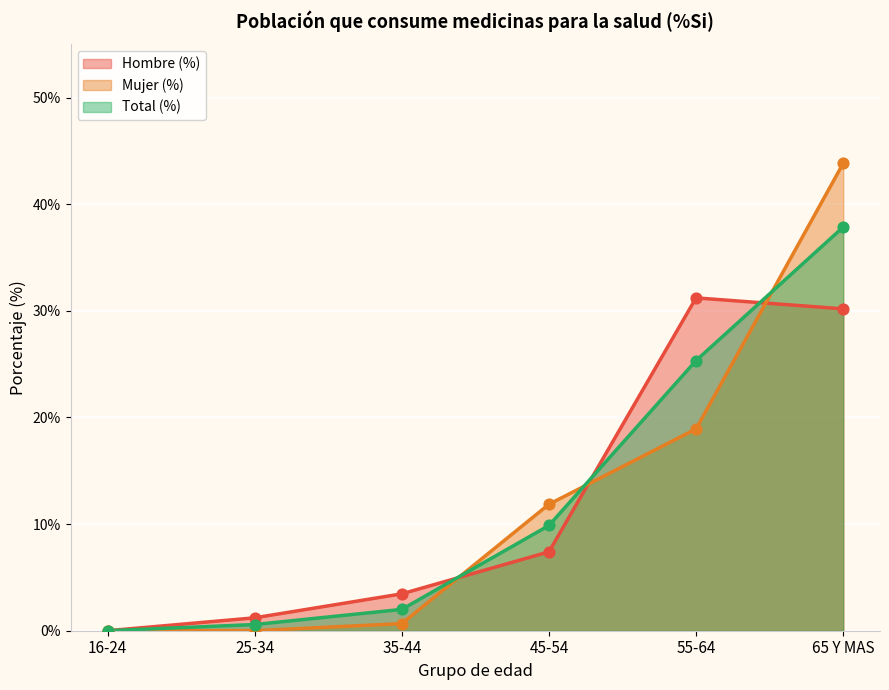

What is the total value across all series at 65 Y MAS?

111.9